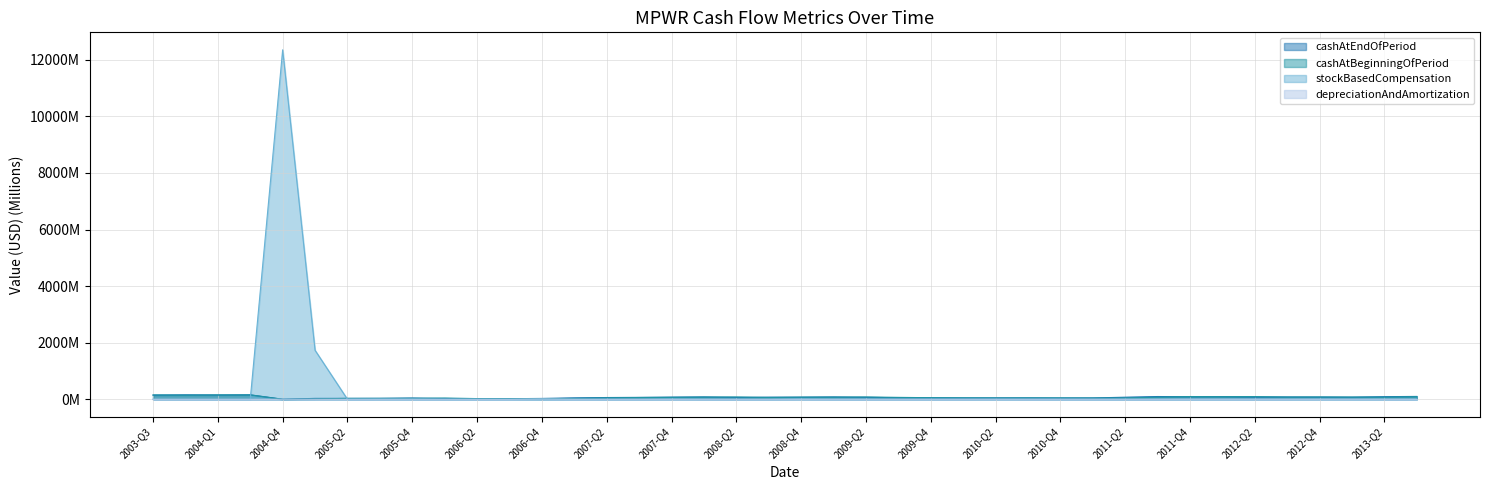

How many interior local valleys does the depreciationAndAmortization series have?

8